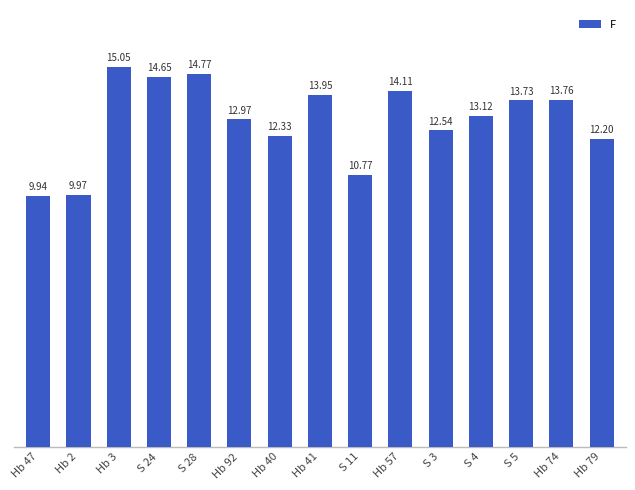

What is the value of the 10th bar from the left?

14.1